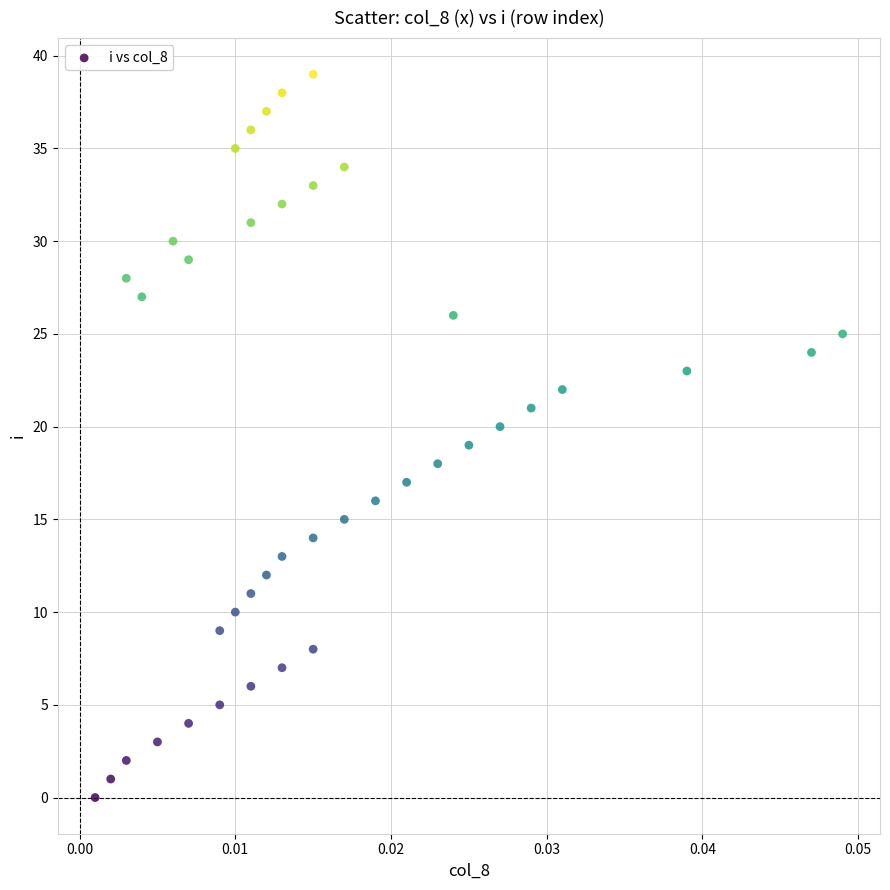

What is the range of Y values (max minus min)?

39